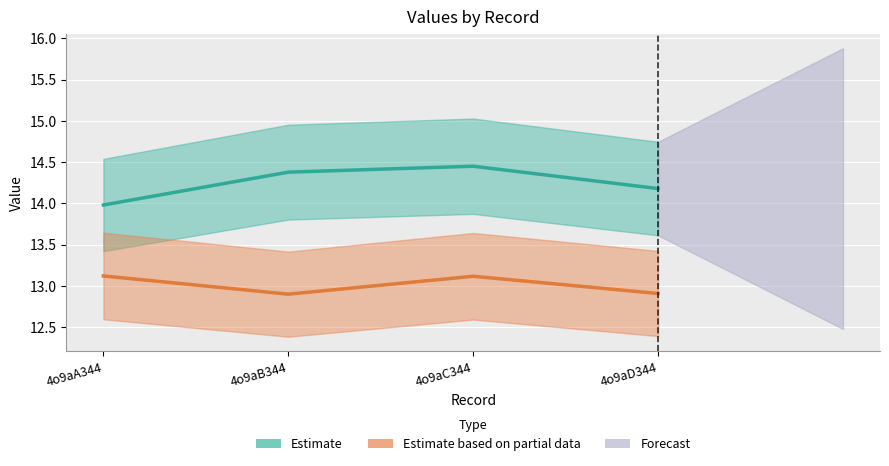

The value of col_6 at 4o9aC344 is 24.0. True or false?

False